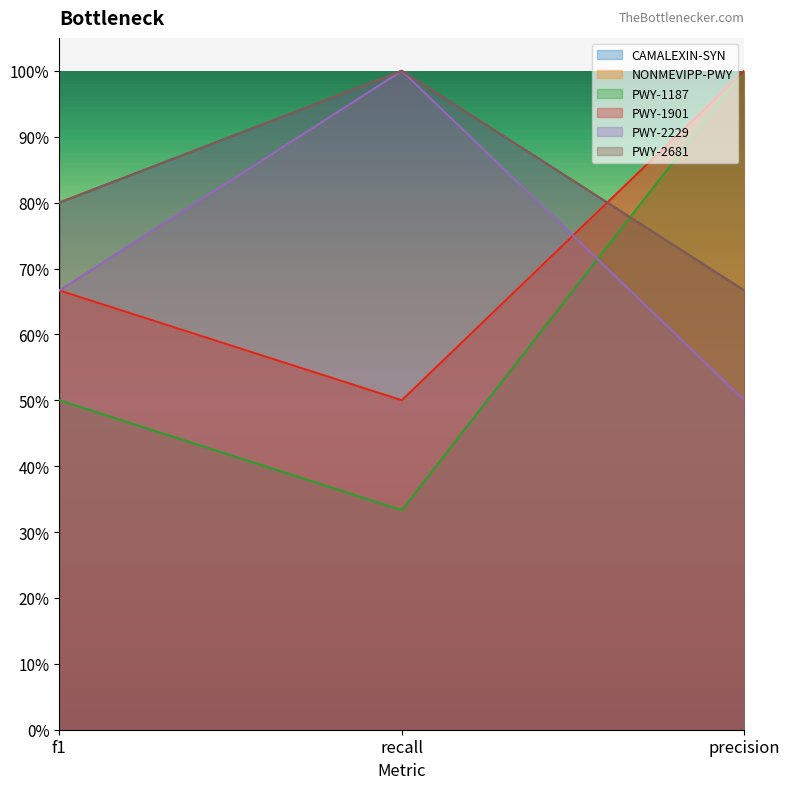

Between precision and f1, which is larger?

f1